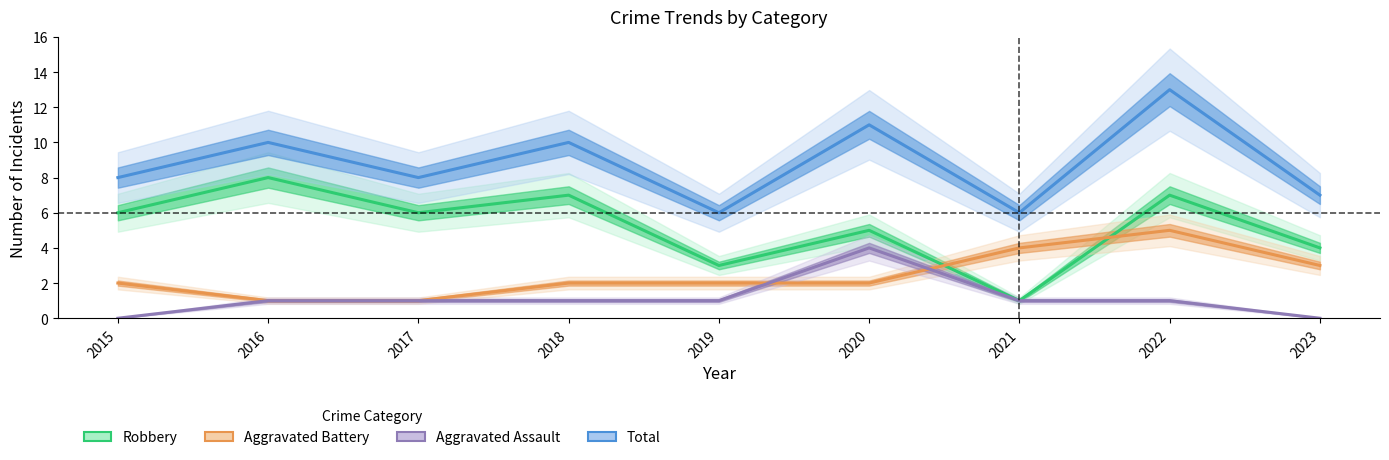

True or false: Total and Aggravated Battery intersect in this chart.

False